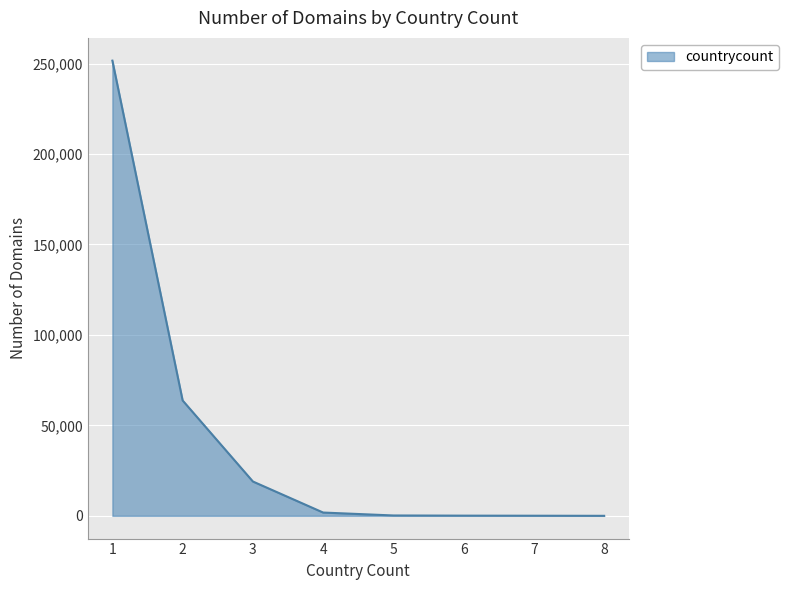

What is the difference between the maximum and minimum values?

251579